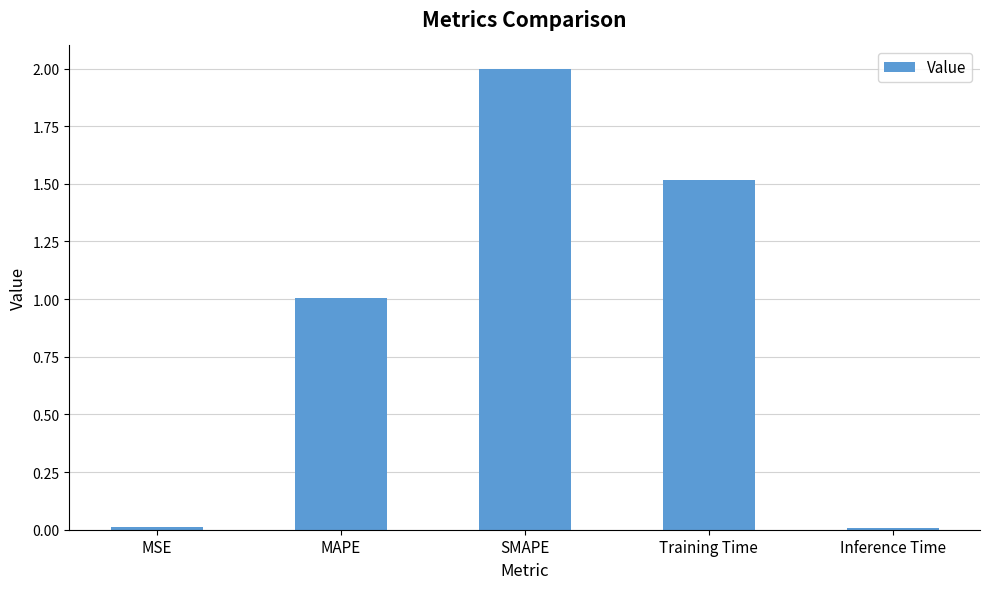

What position from the right is MSE?

5